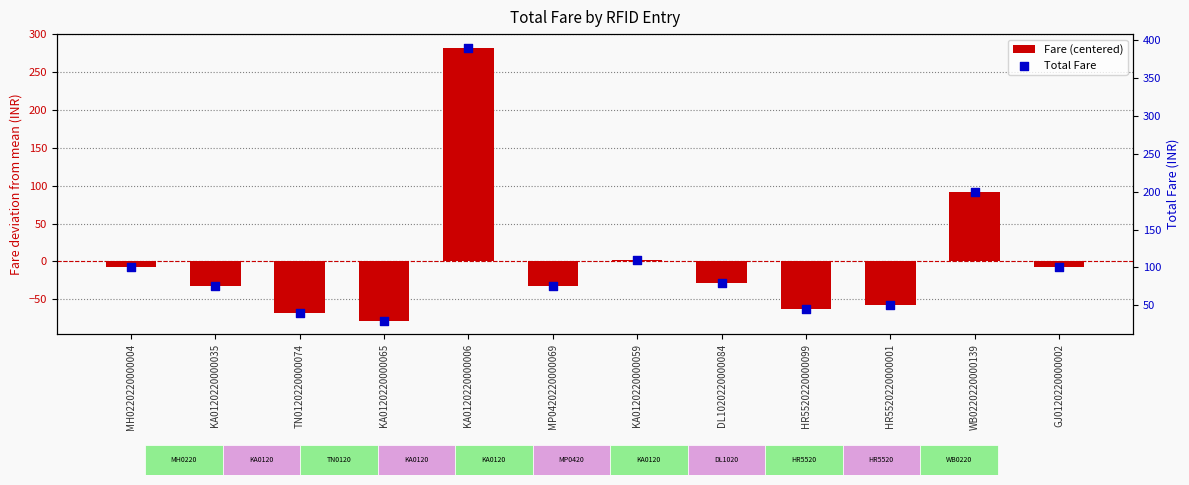

Which series contains the lowest Y value?

Fare (centered)